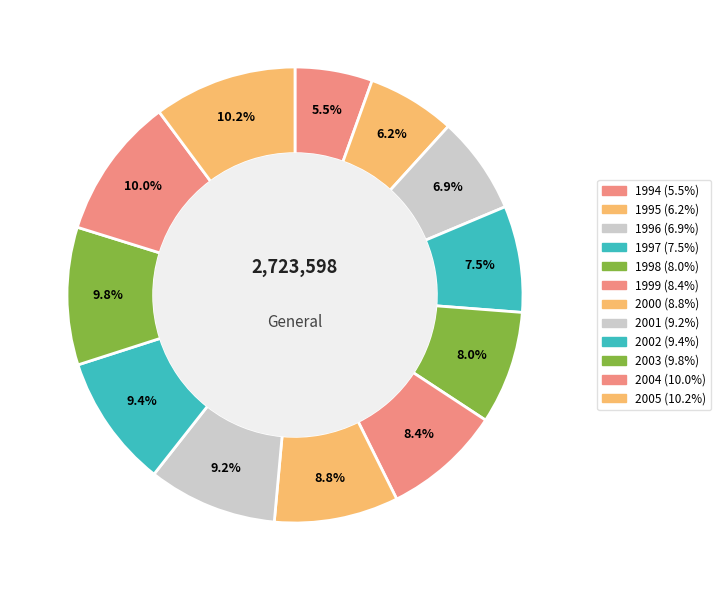

How many segments does this pie chart have?

12